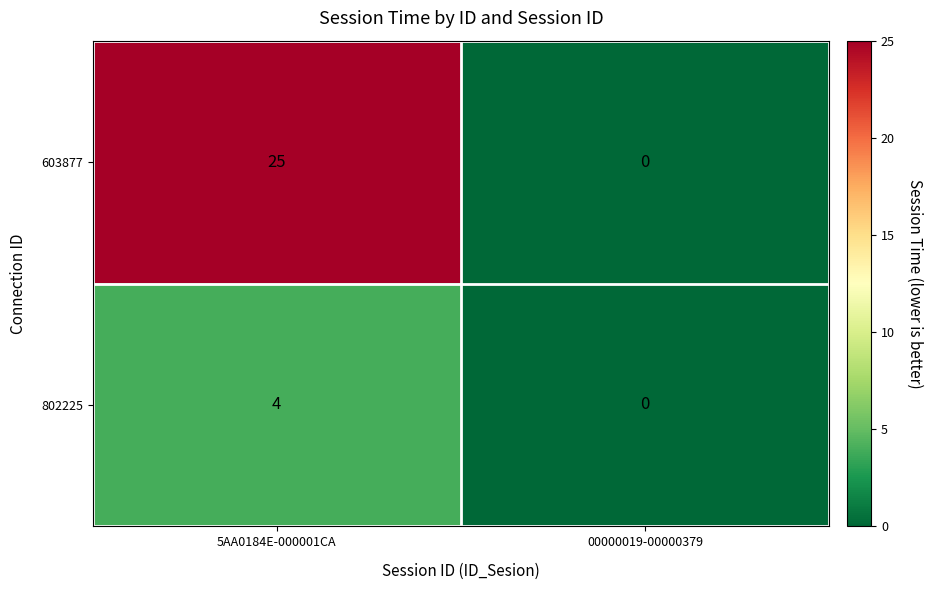

Which series has the largest total across all categories?

603877